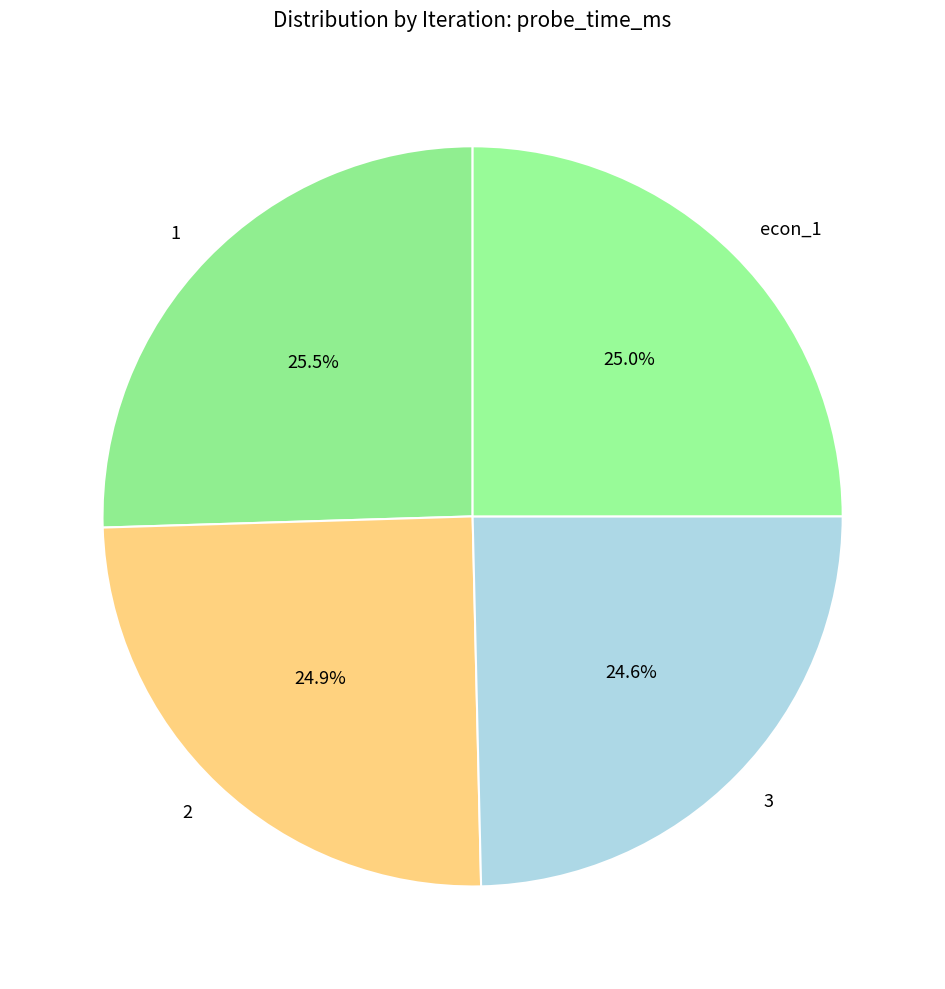

Between 3 and 1, which is larger?

1